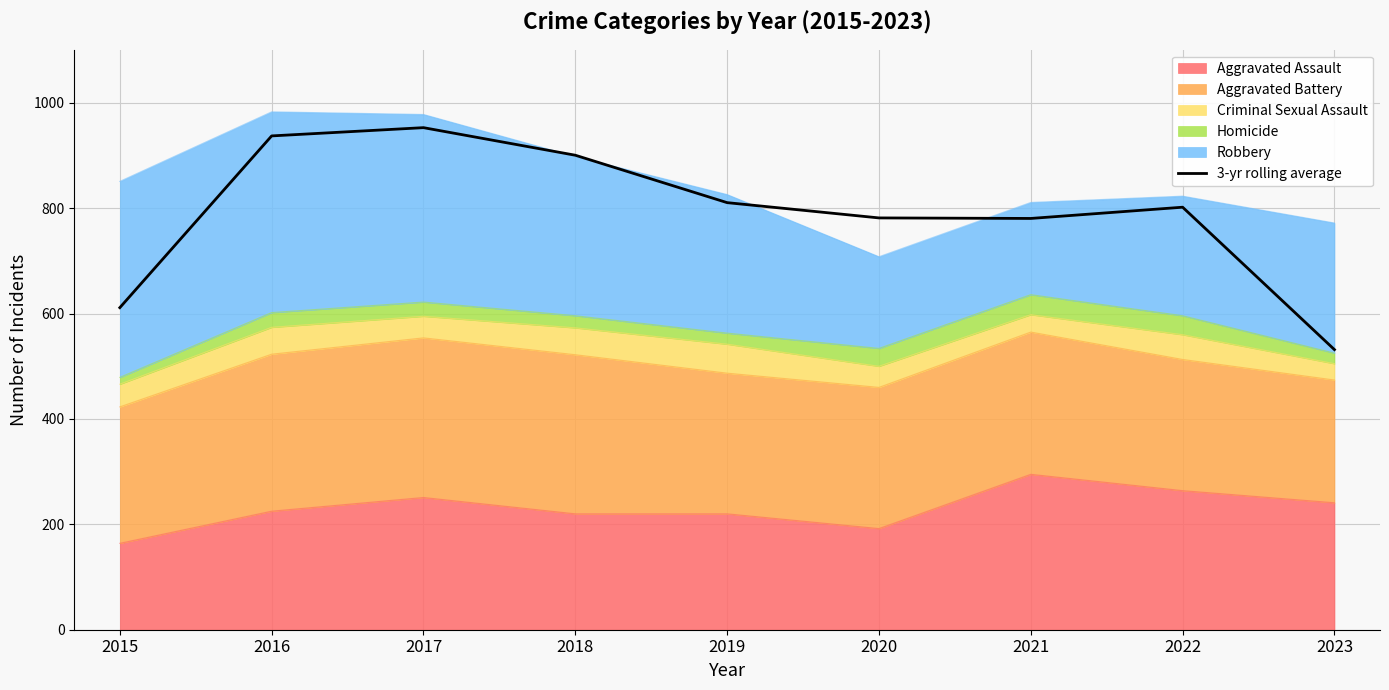

What is the greatest value displayed?

953.0